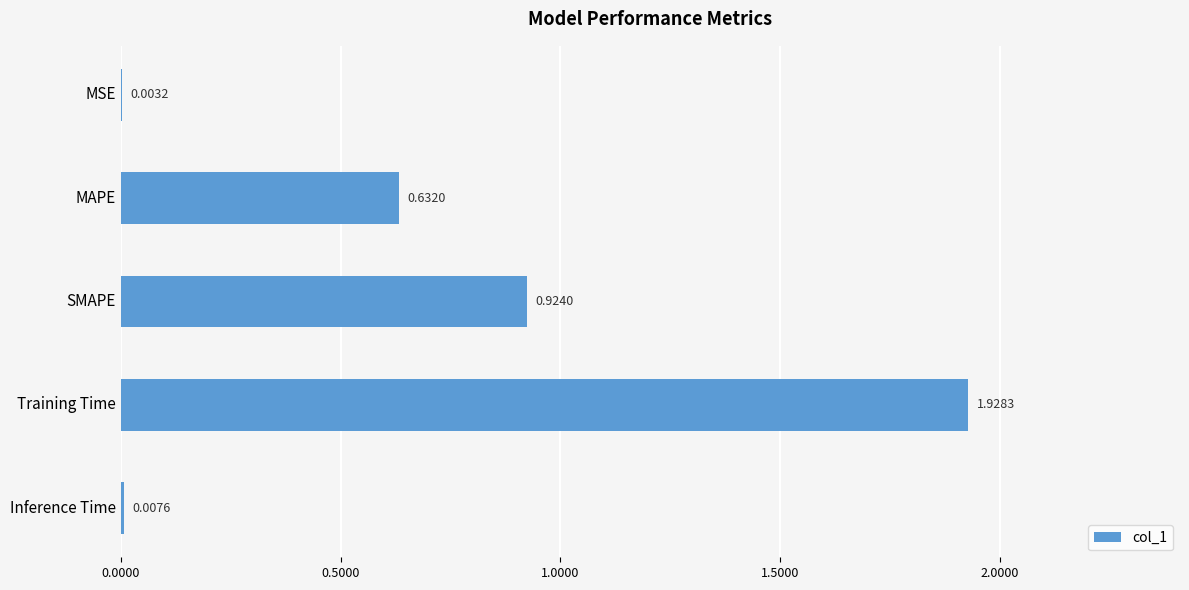

What is the change in value from MSE to MAPE?

+0.6